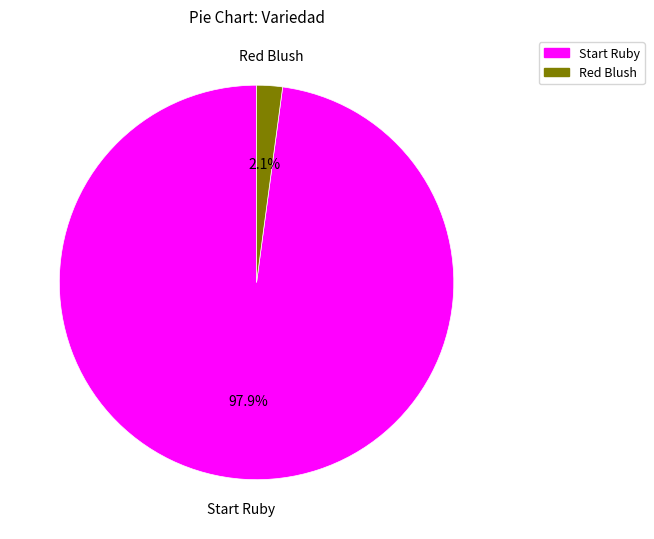

Is there any slice that represents more than half of the pie?

Yes